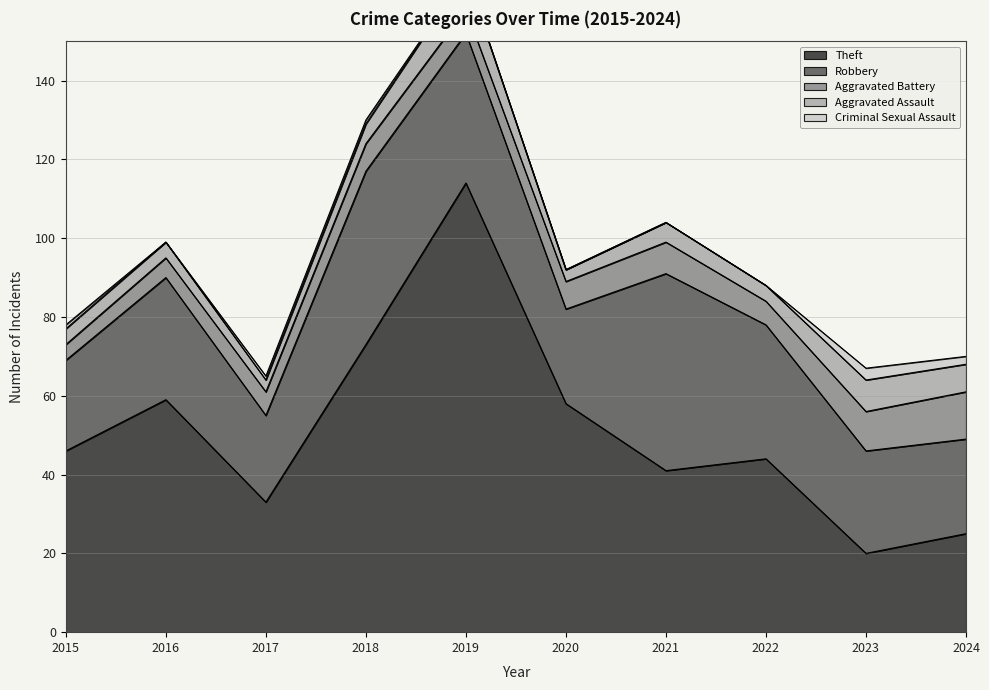

At which category does Criminal Sexual Assault reach its first local peak?

2023